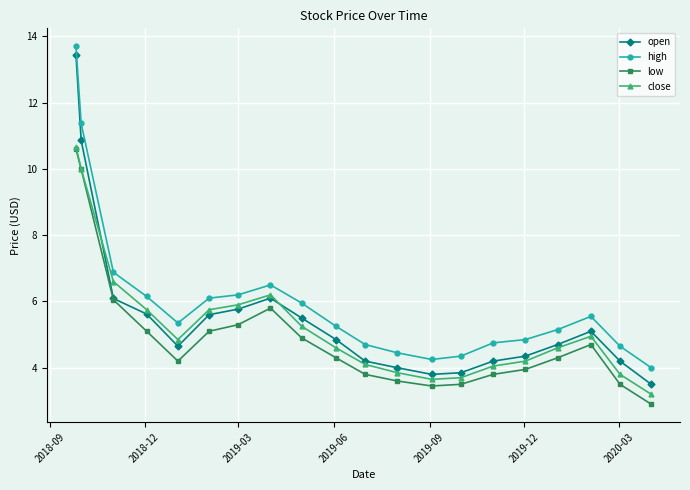

Which series has the largest range (max minus min)?

open